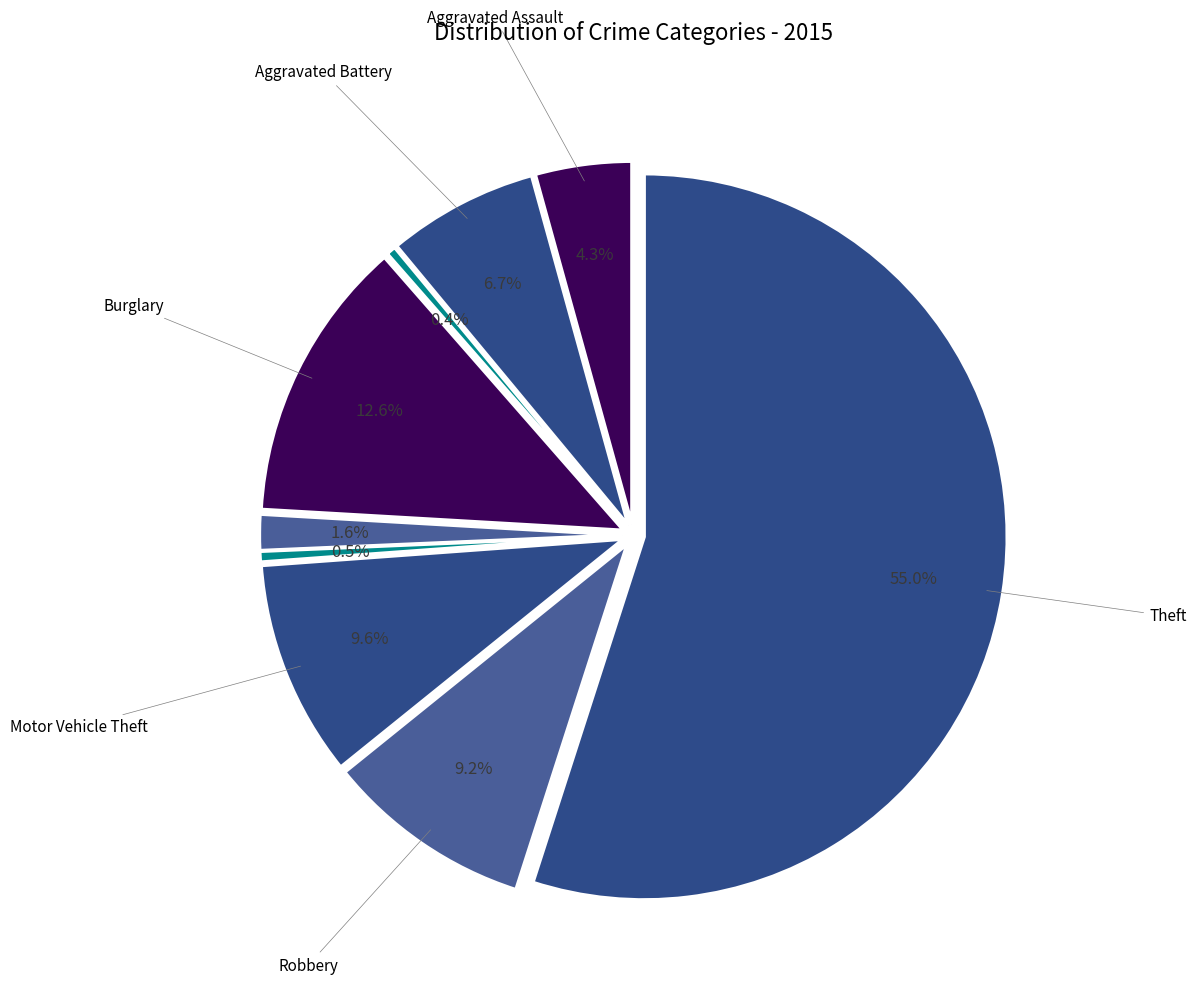

Is it true that Motor Vehicle Theft is 24% of the pie?

False